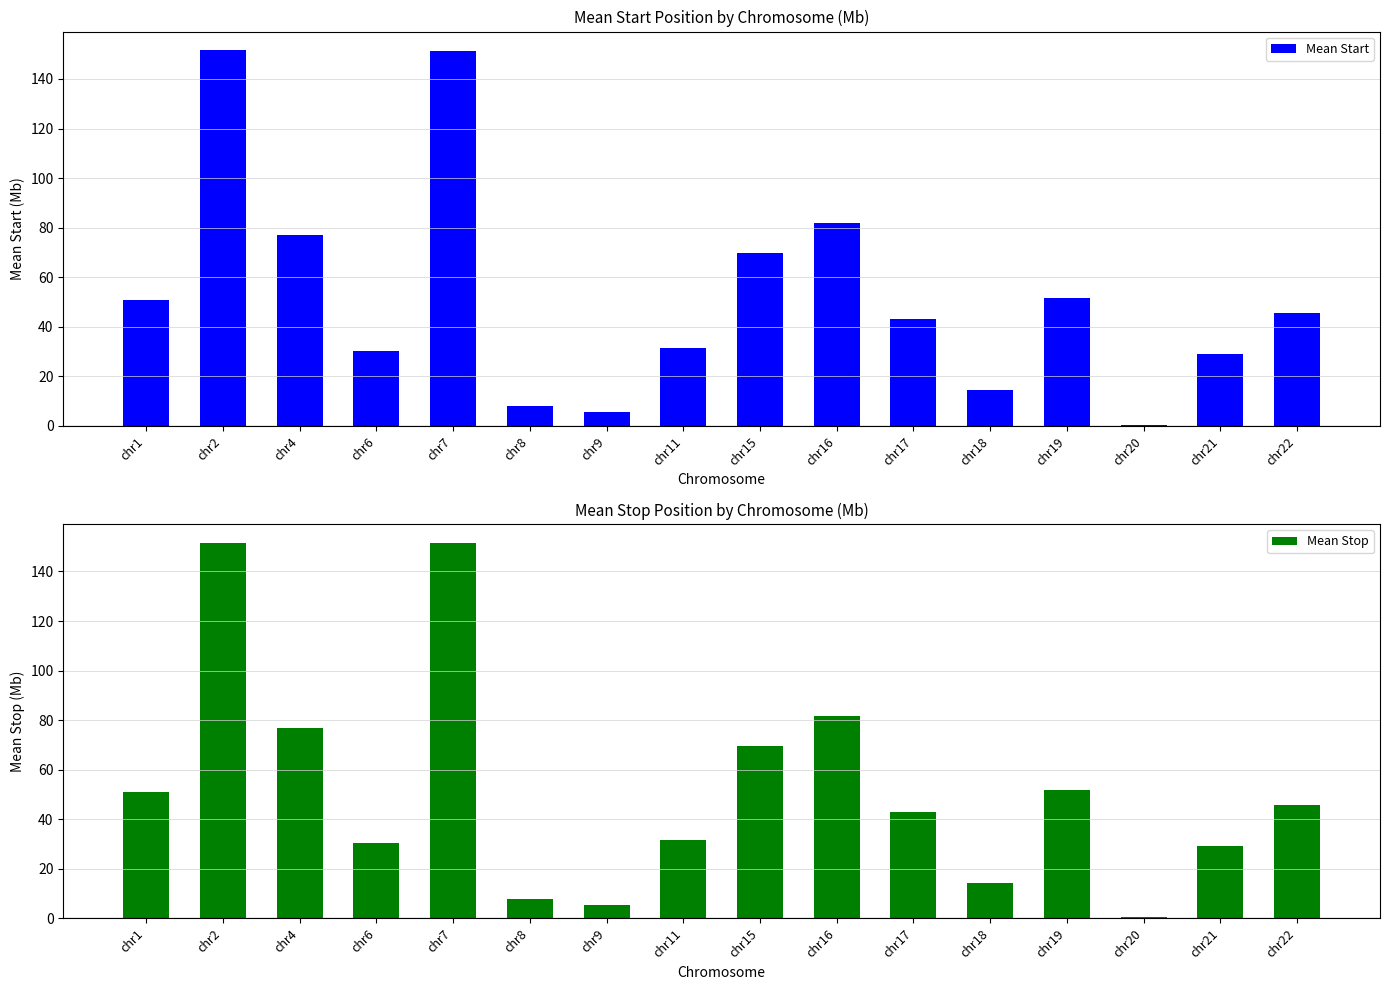

Is it true that Mean Stop equals 26.9 at chr16?

False